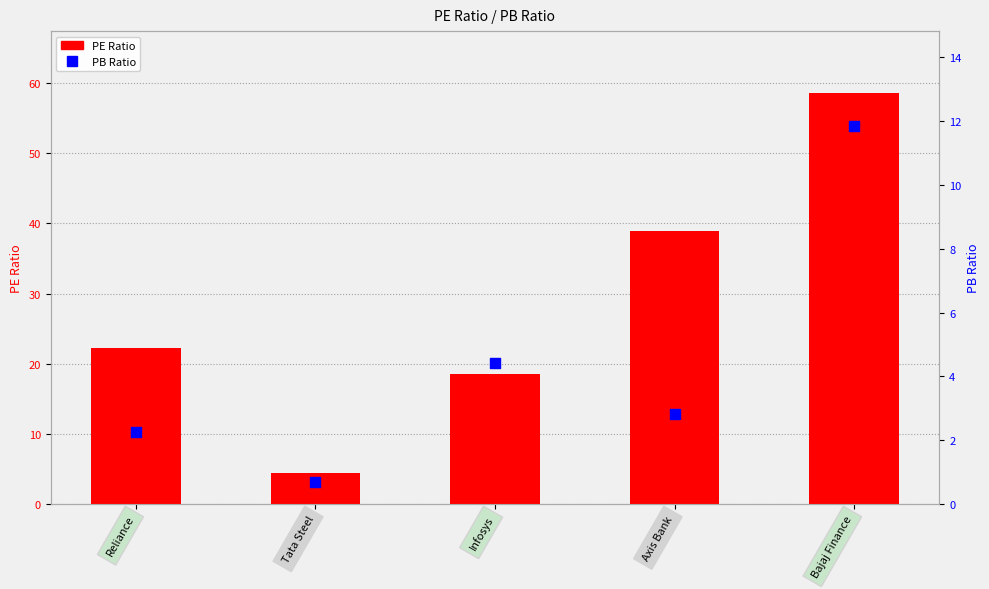

Which series contains the lowest Y value?

PB Ratio